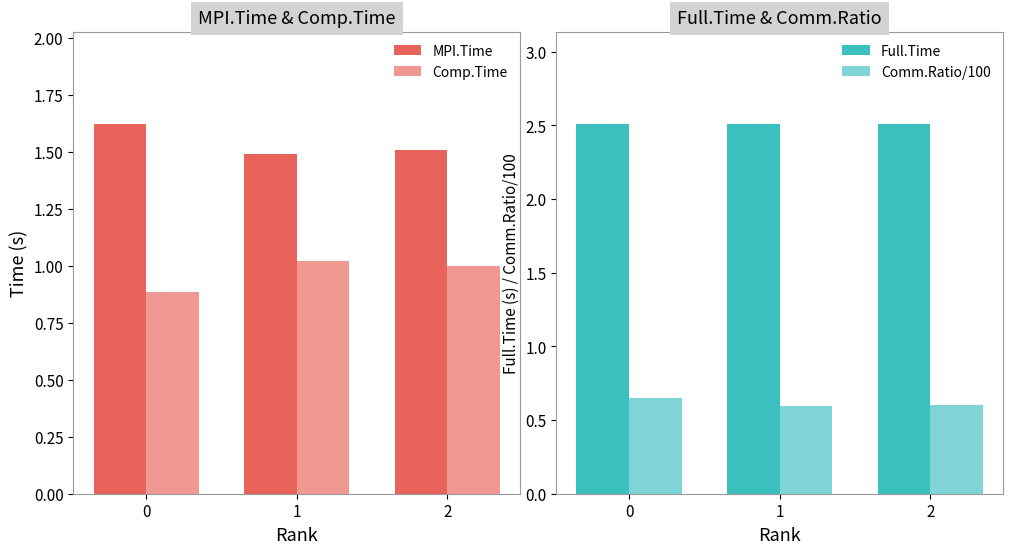

True or false: Full.Time has a value of 3.9 at 0.

False